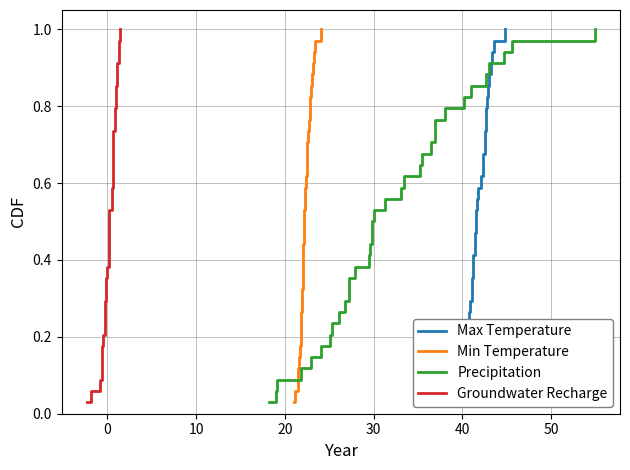

How many lines are shown in the chart?

4